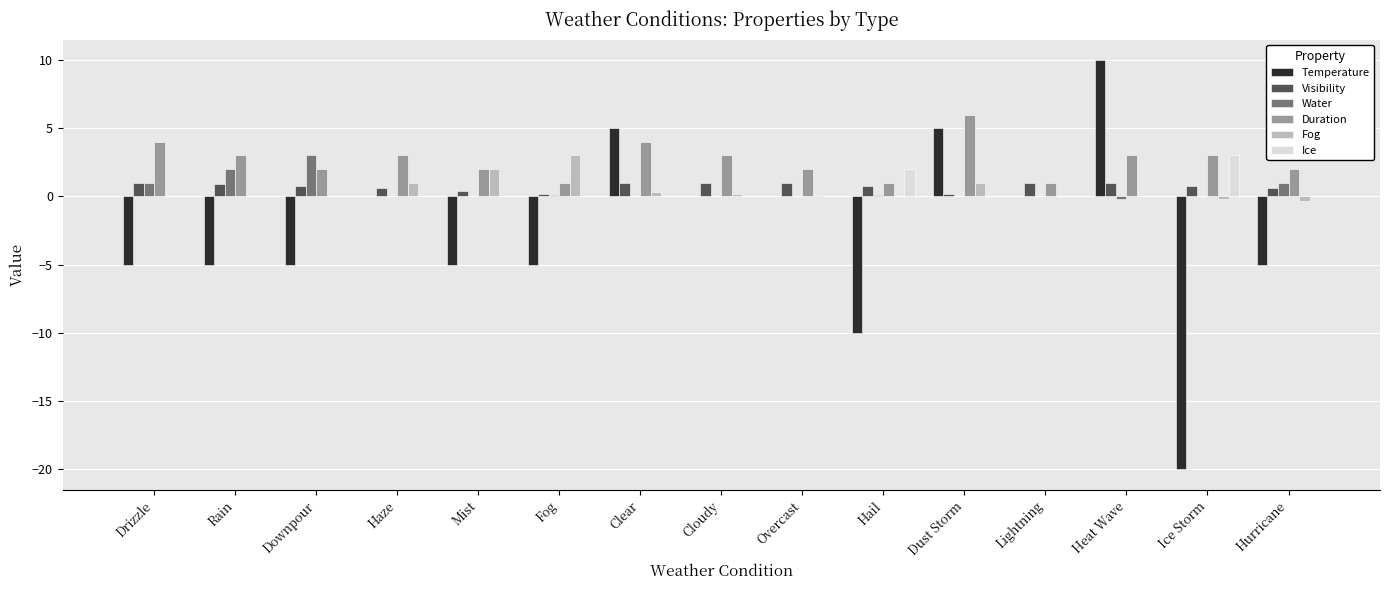

The Duration series shows 3.1 at Hurricane. True or false?

False